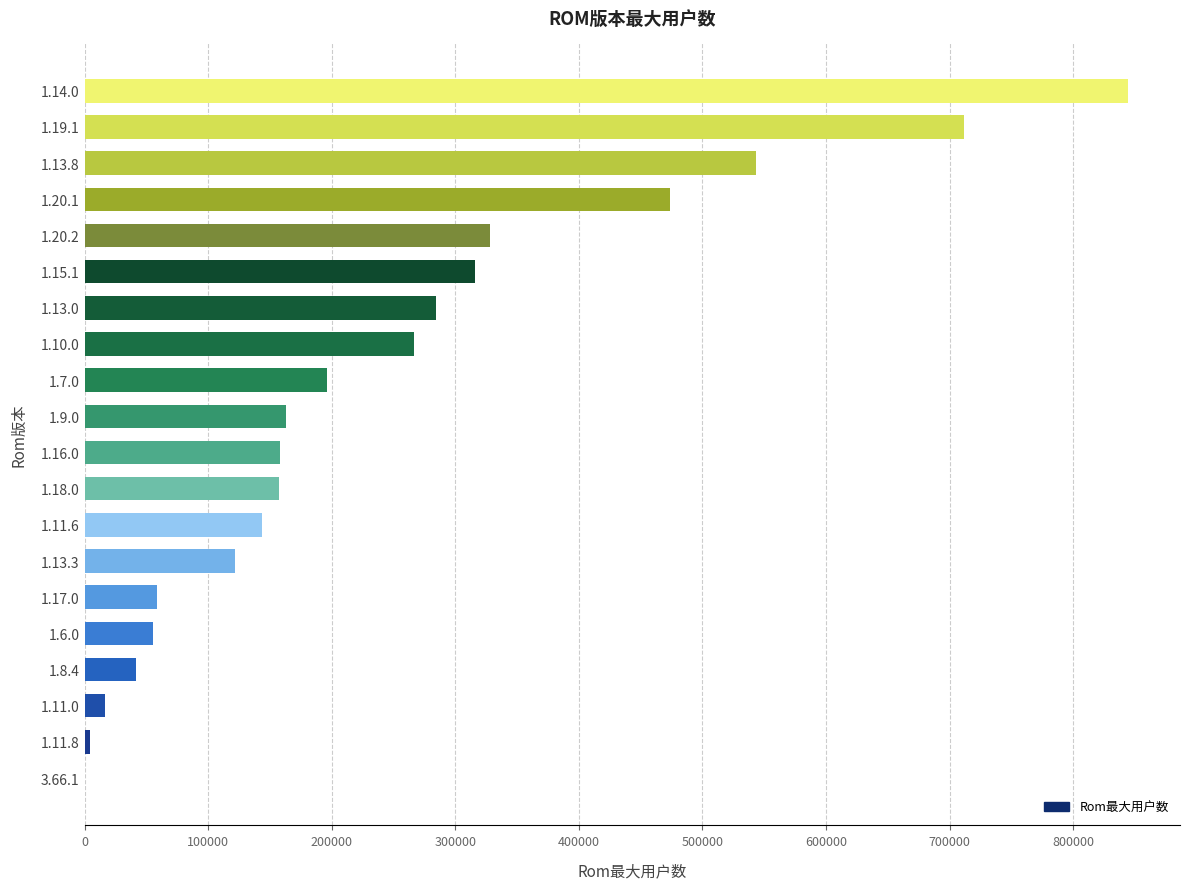

What is the sum of all values?

4885826